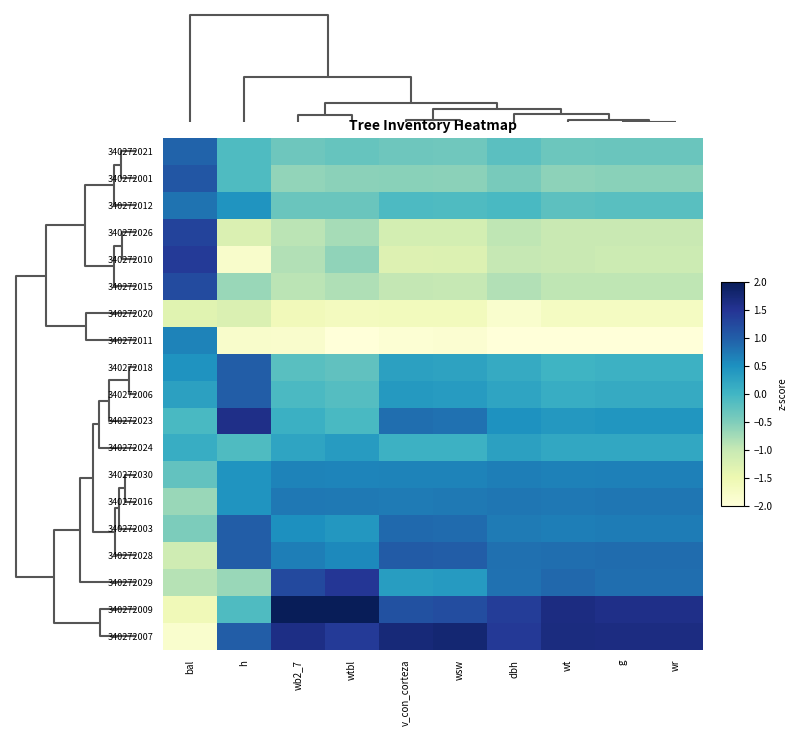

Count the number of data series in this chart.

19